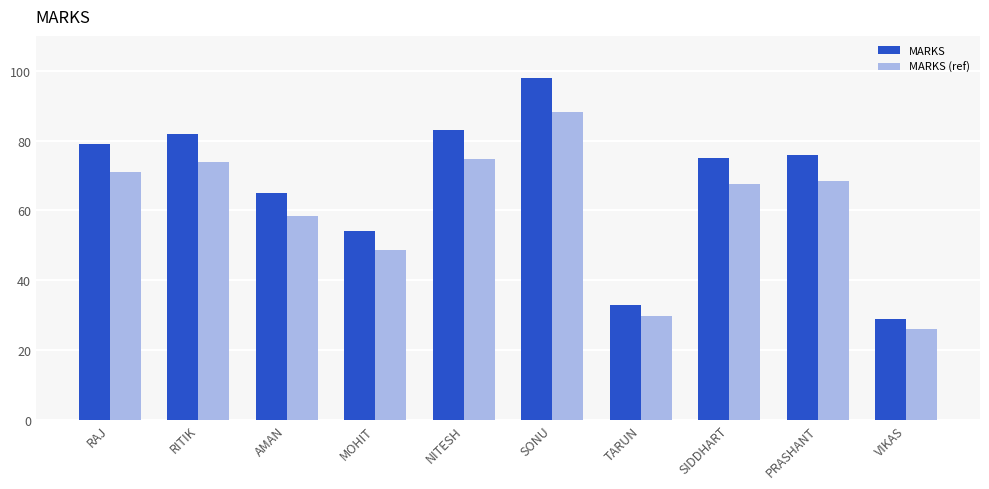

List the labels in order of MARKS (ref) value, largest first.

SONU, NITESH, RITIK, RAJ, PRASHANT, SIDDHART, AMAN, MOHIT, TARUN, VIKAS